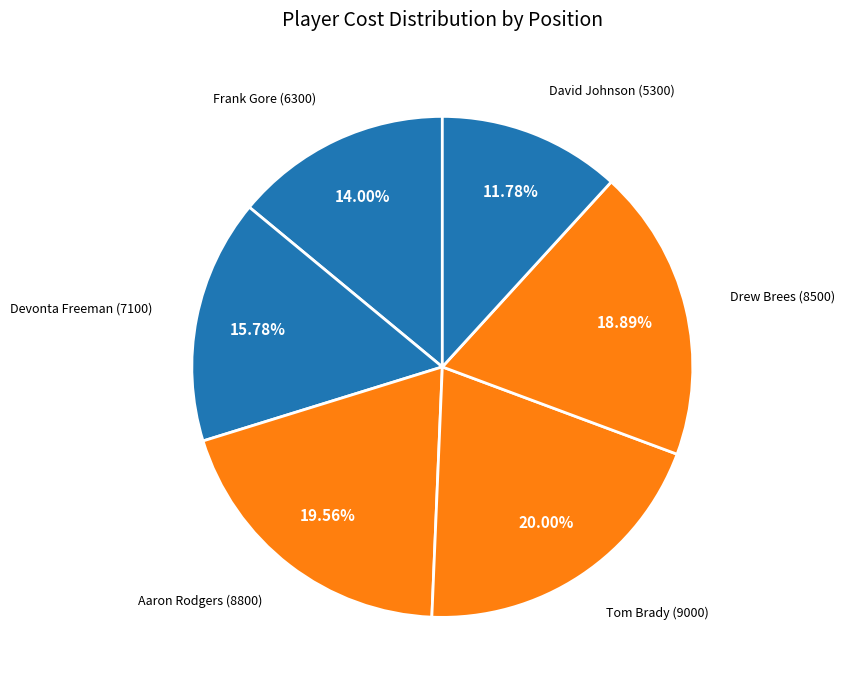

How many slices are in this pie chart?

6